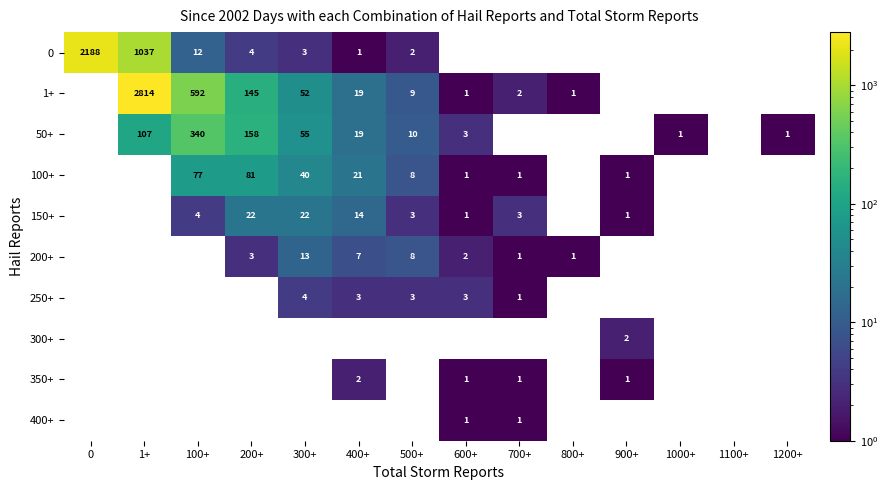

What is the greatest value displayed?

2814